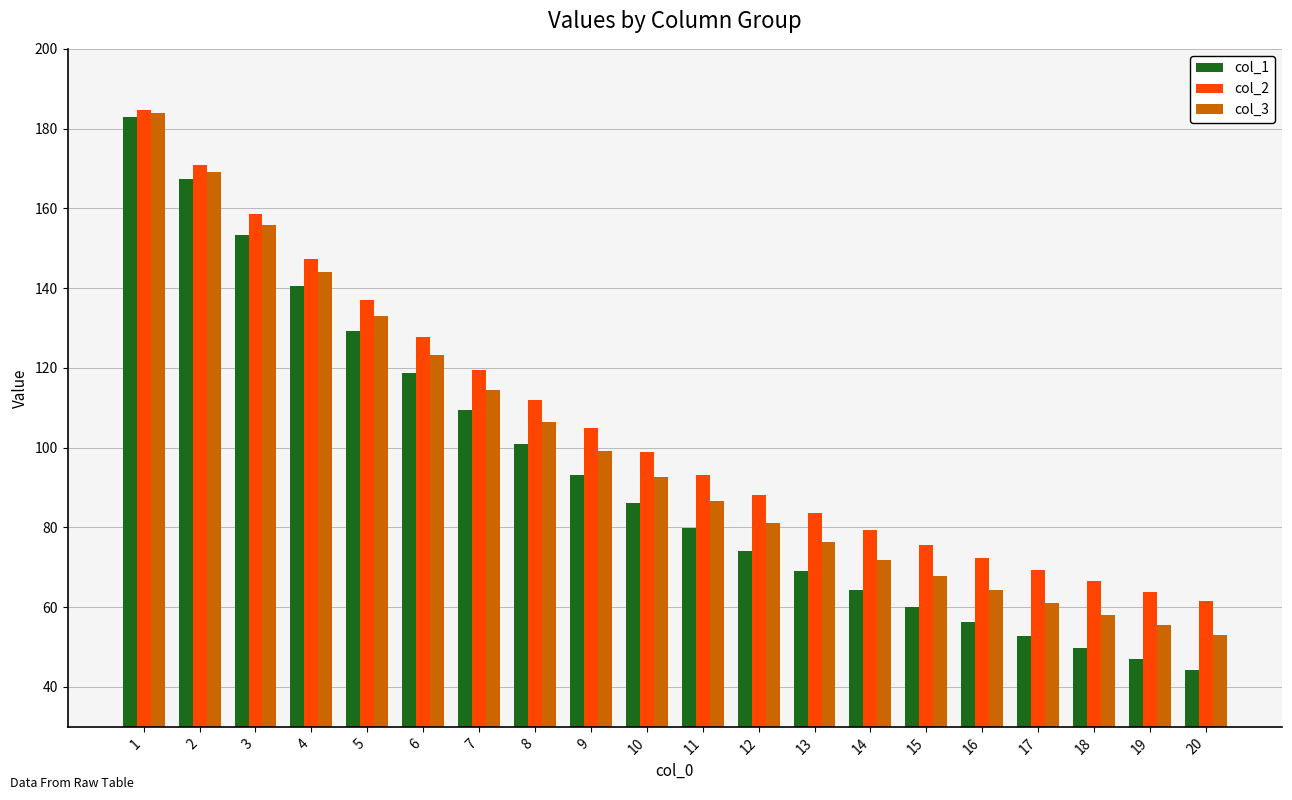

What is the maximum value shown in the chart?

184.8